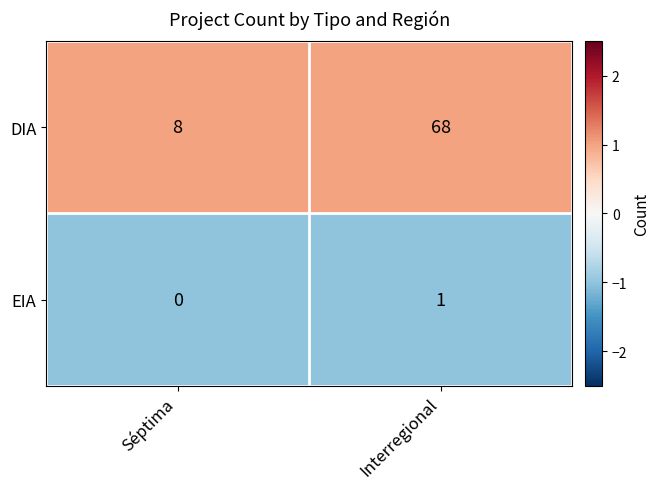

At which label is DIA closest to 38?

Séptima